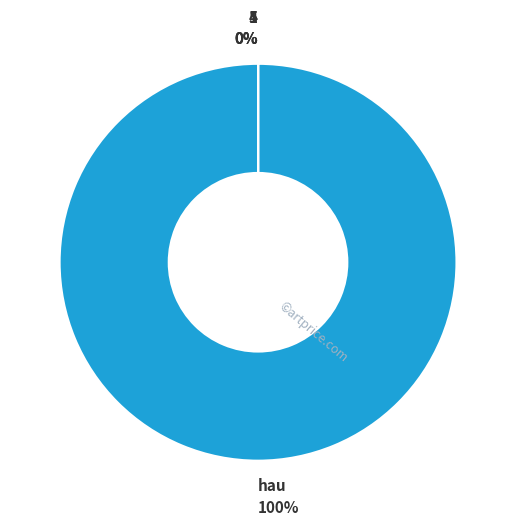

Rank the categories by value from lowest to highest.

1, 4, 5, hau